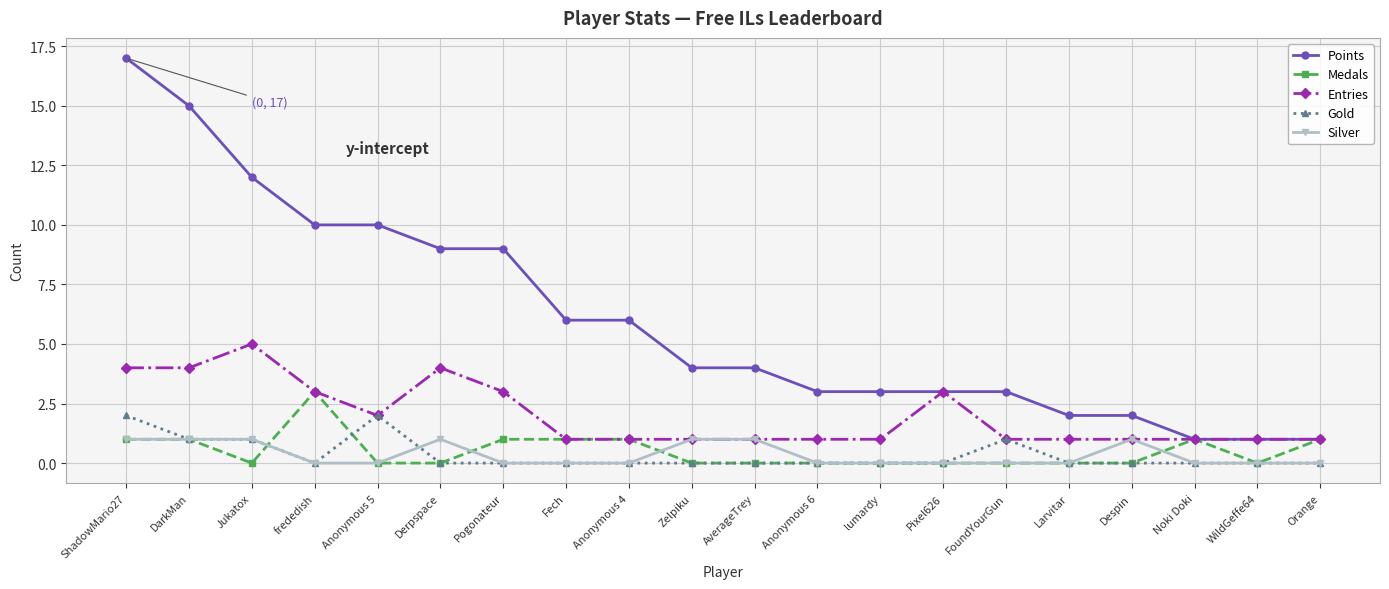

Which series has the largest range (max minus min)?

Points